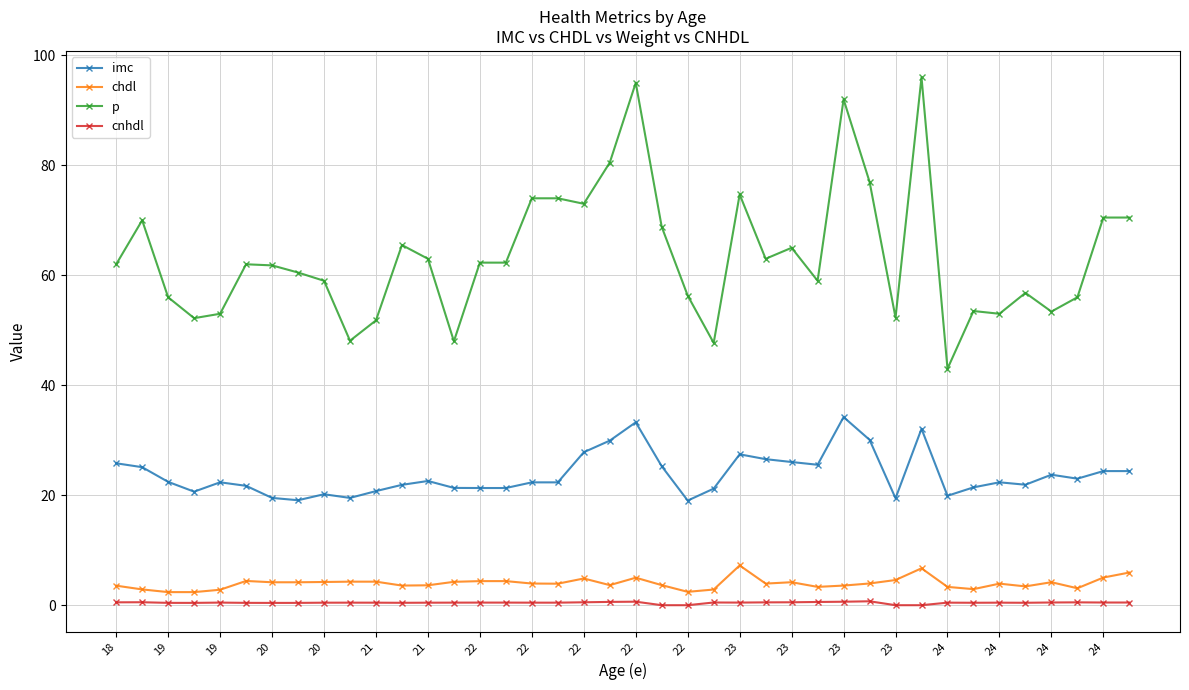

What is the value of the p point at the 28th from the left?

59.0